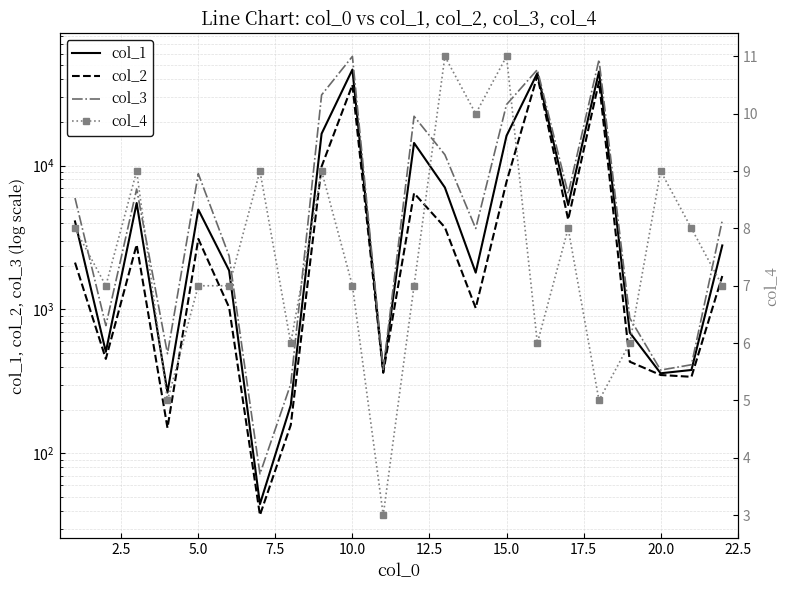

How many interior local peaks does the col_3 series have?

6